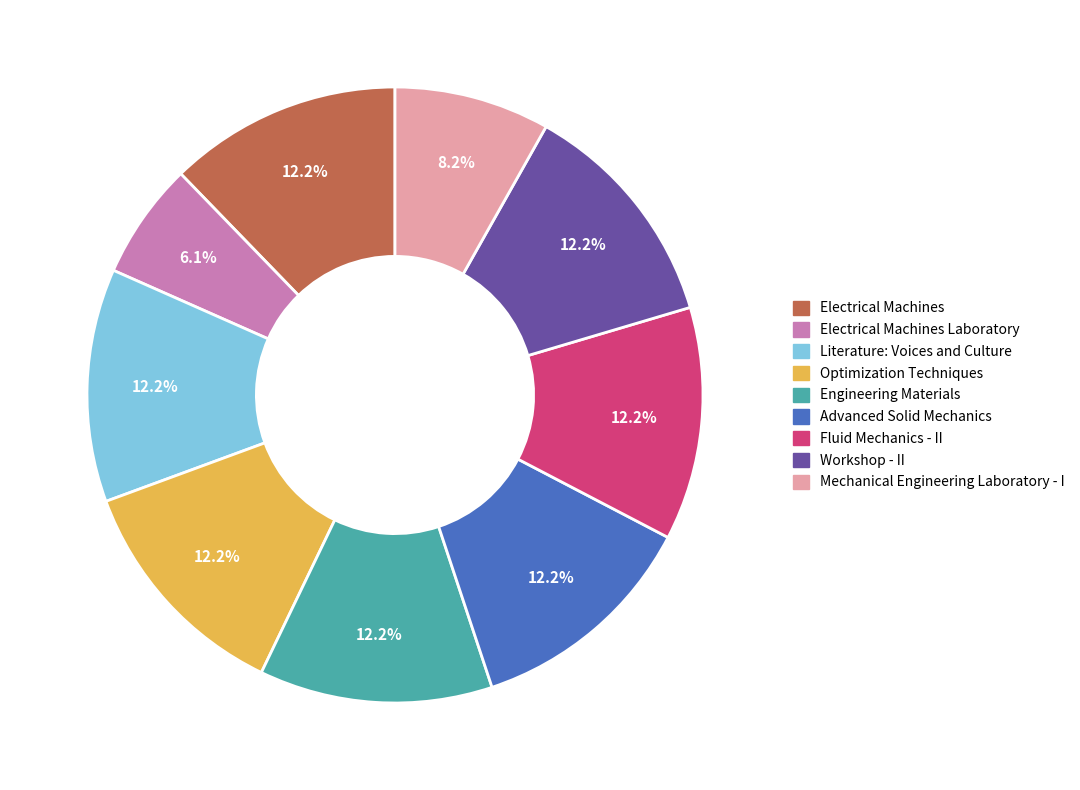

Does any single category account for the majority?

No